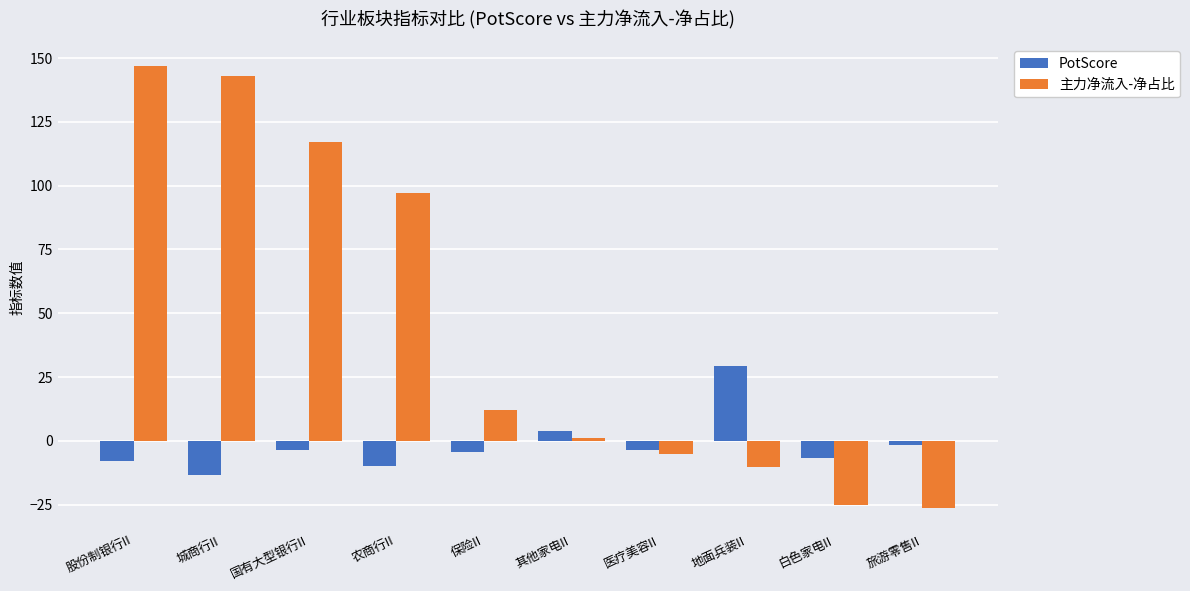

How many positive values does the PotScore series have?

2